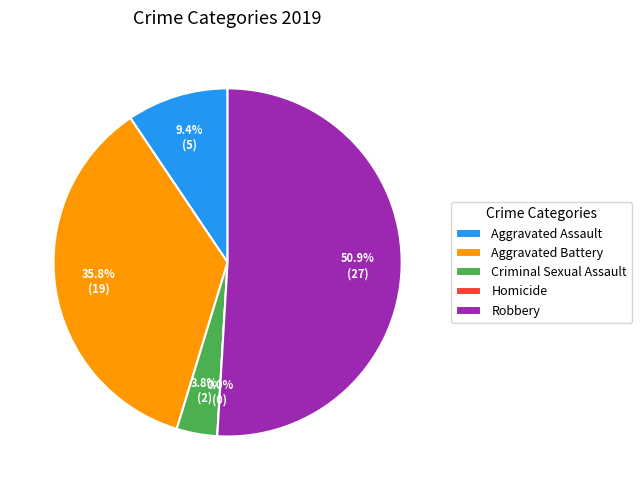

To the nearest percent, what is the difference between the largest and smallest slice percentages?

51%